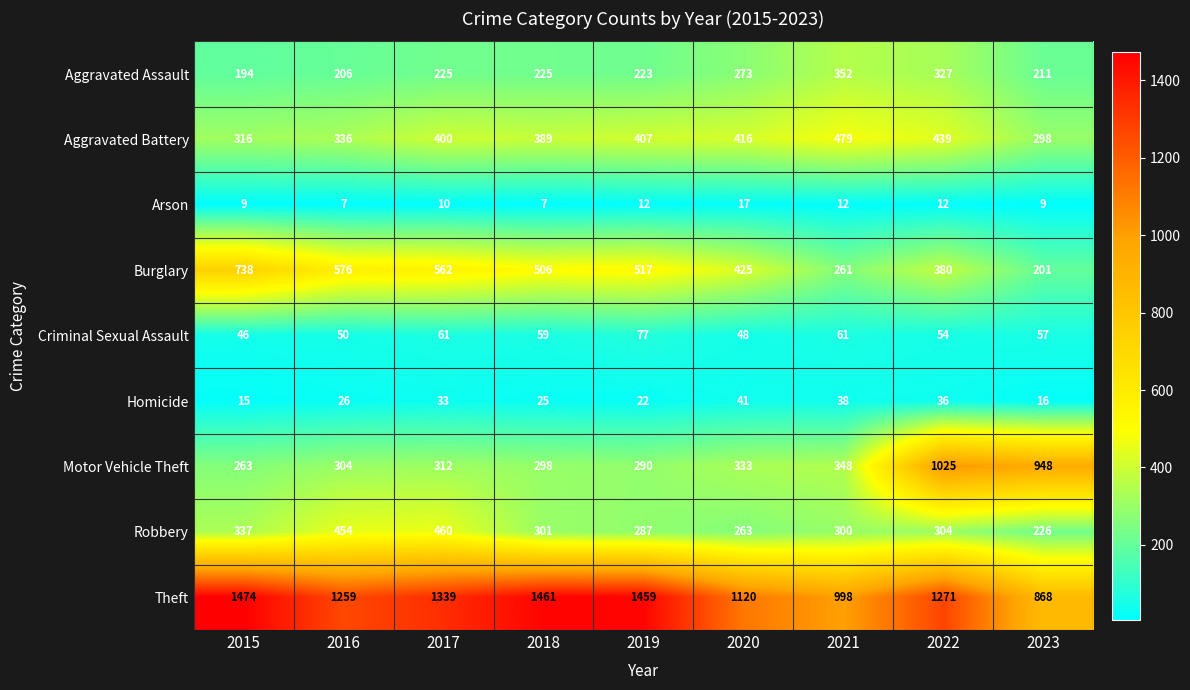

What value does the Aggravated Battery series have at 2023, to the nearest 5?

300